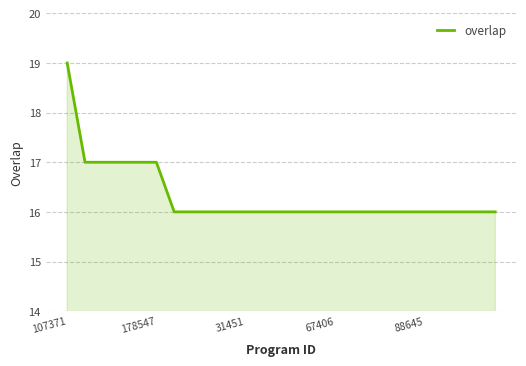

What is the smallest value displayed?

16